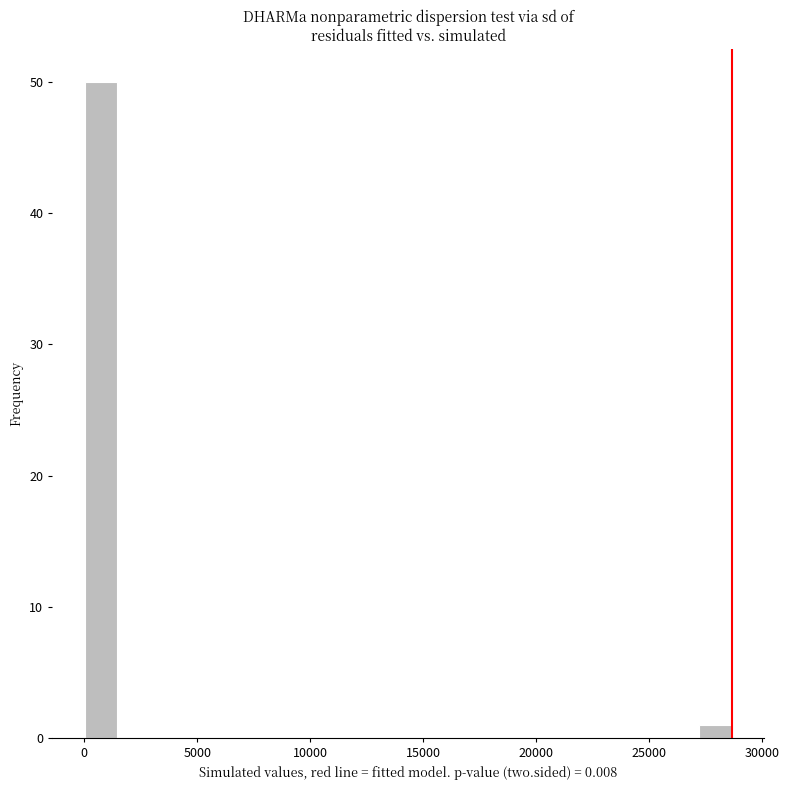

Read against the x-axis, roughly where is the centre of the tallest bar?

500